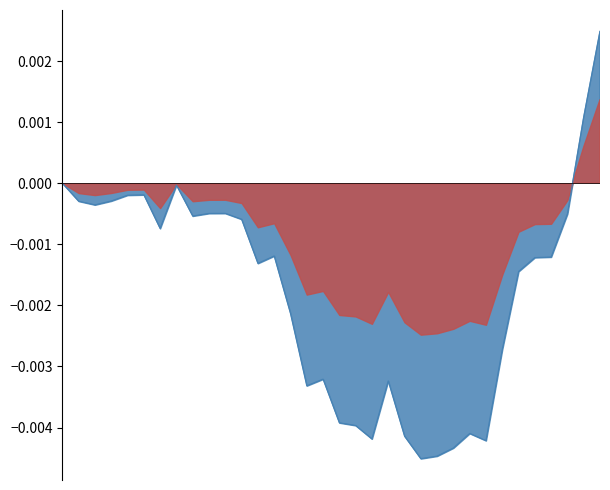

How many values are below 0?

31